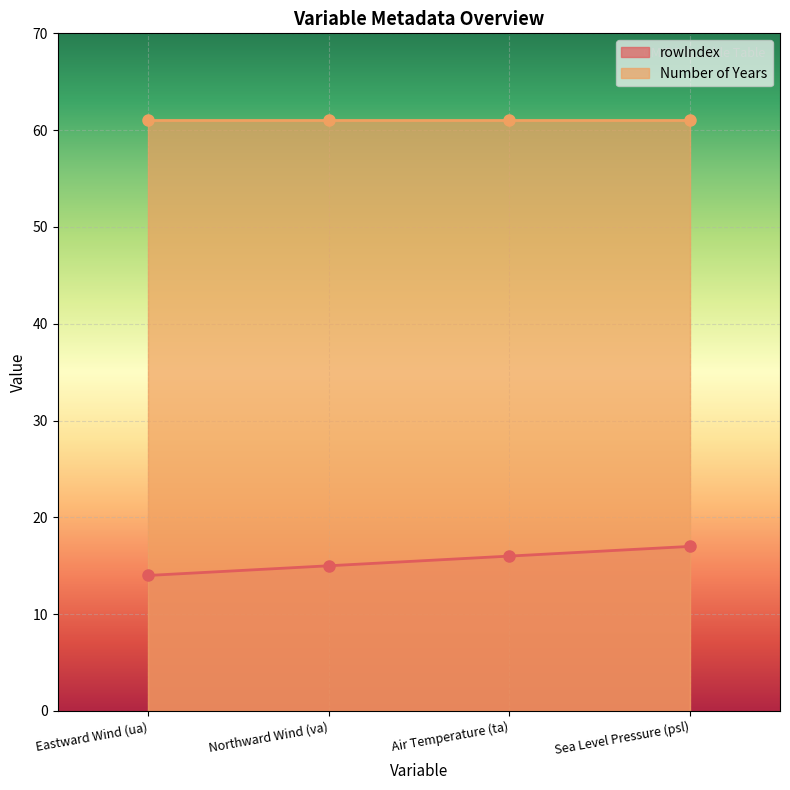

Rank the categories by value from highest to lowest.

Sea Level Pressure (psl), Air Temperature (ta), Northward Wind (va), Eastward Wind (ua)